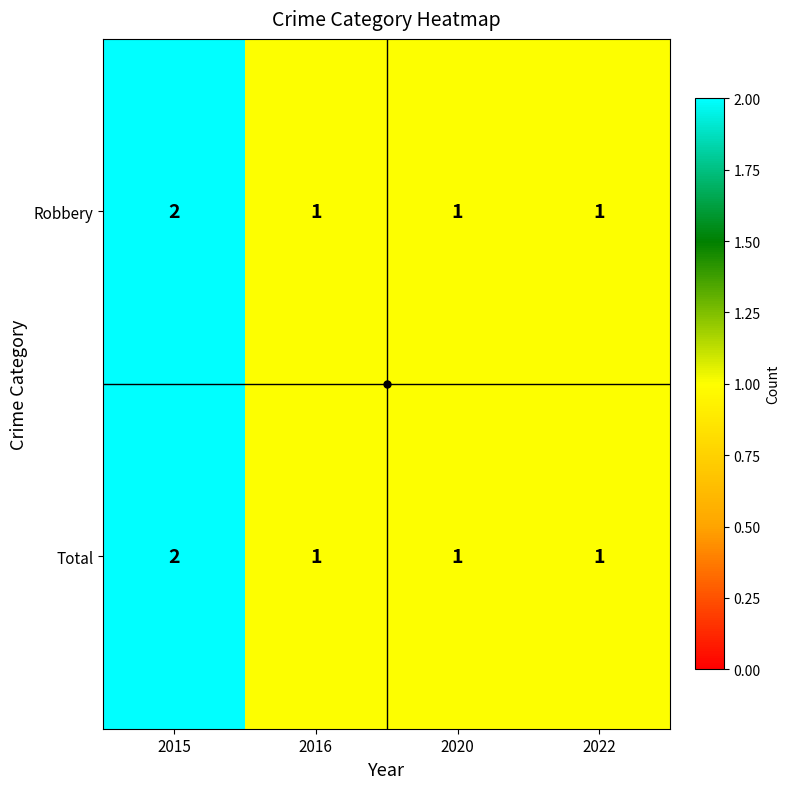

How many data points does each series have?

4